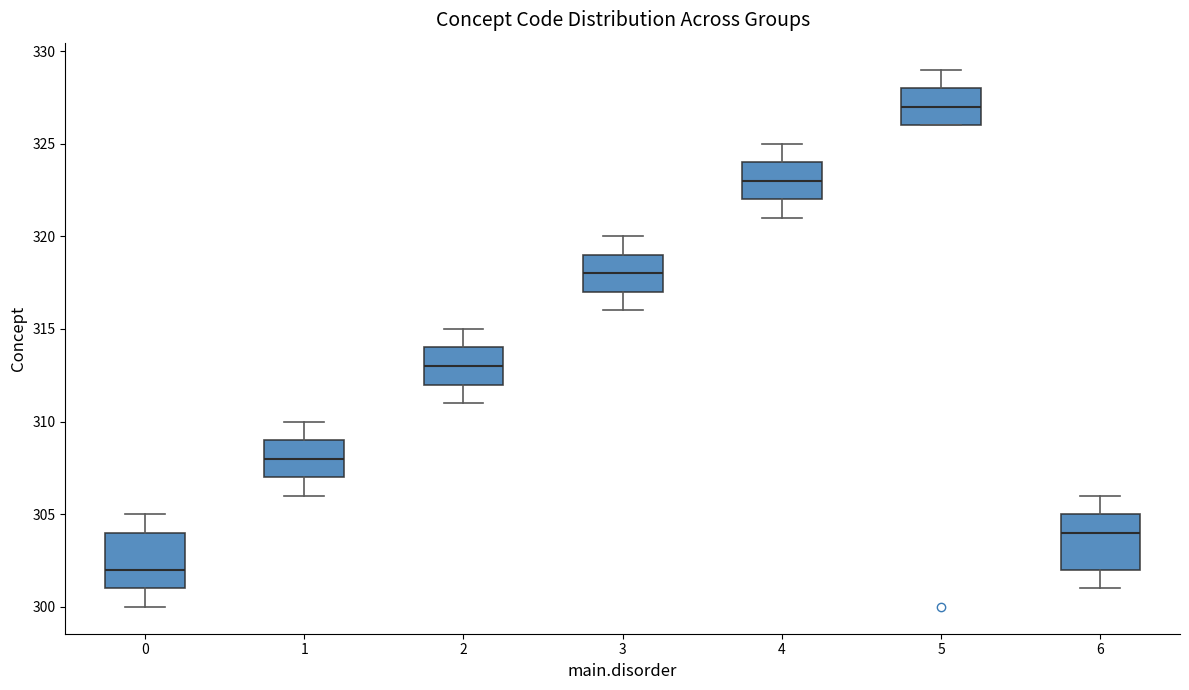

Reading left to right, read every box against the y-axis: the position of its median line, the range the box covers, and the ends of its whiskers. The values are not printed on the chart, so give them approximately, as read against the axis.

0: median 302, box 301 to 304, whiskers 300 to 305
1: median 308, box 307 to 309, whiskers 306 to 310
2: median 313, box 312 to 314, whiskers 311 to 315
3: median 318, box 317 to 319, whiskers 316 to 320
4: median 323, box 322 to 324, whiskers 321 to 325
5: median 327, box 326 to 328, whiskers 326 to 329
6: median 304, box 302 to 305, whiskers 301 to 306